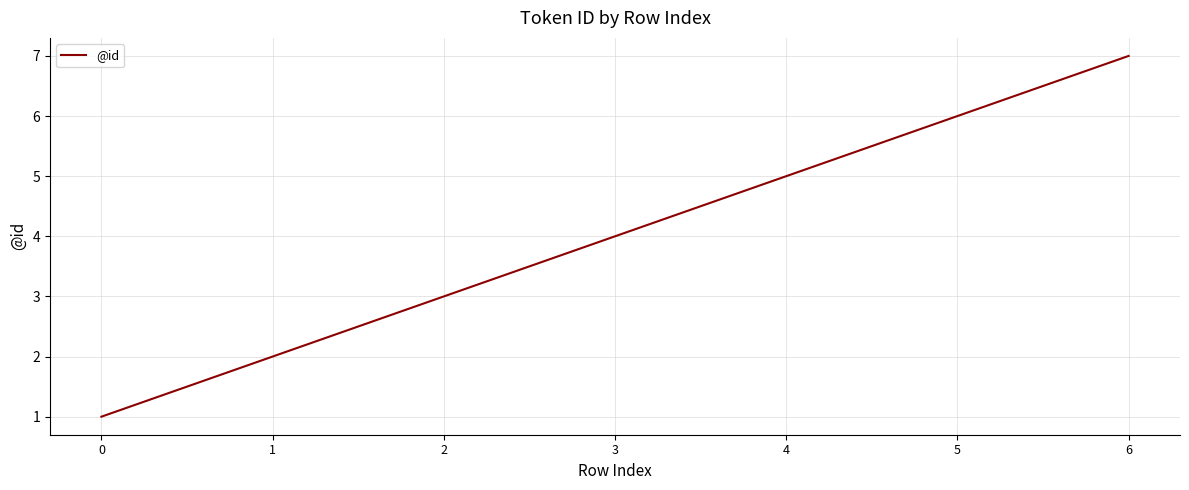

Reading left to right, list all the values displayed in this chart.

0=1	1=2	2=3	3=4	4=5	5=6	6=7